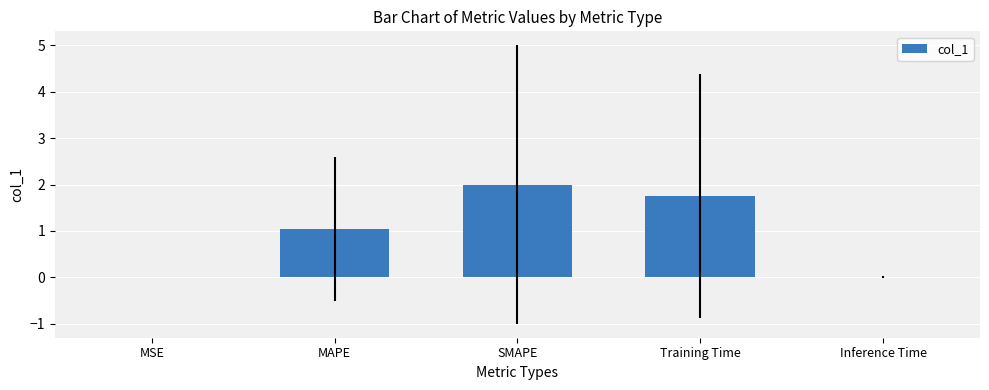

True or false: the data shows 0.6 at MAPE.

False